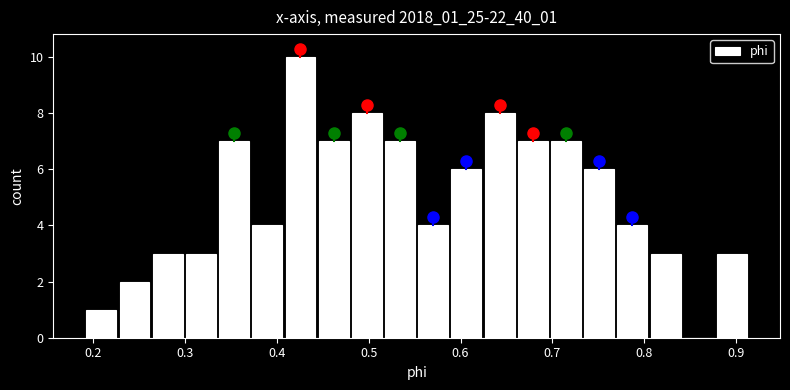

Read against the x-axis, roughly where is the centre of the tallest bar?

0.43